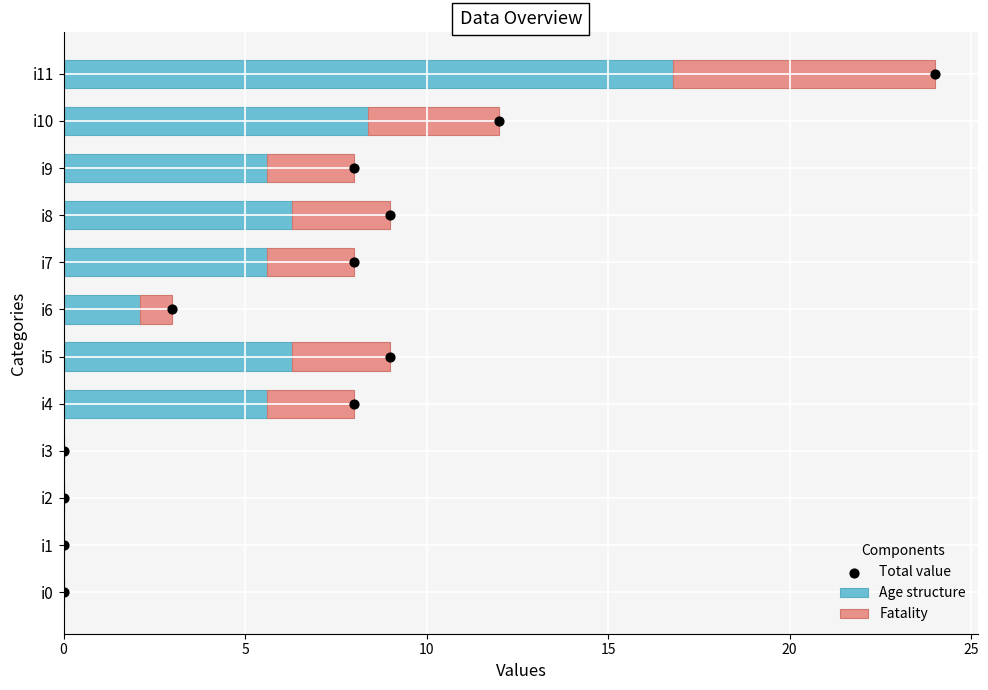

What is the sum of all Age structure values?

56.7